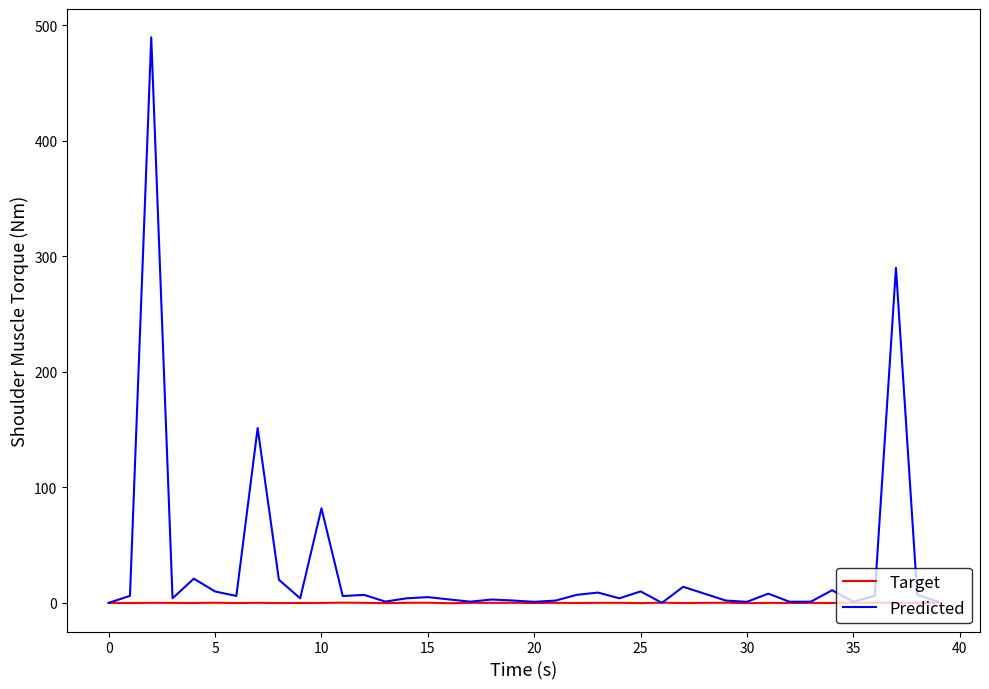

Does the chart display data point markers on the line(s)?

No